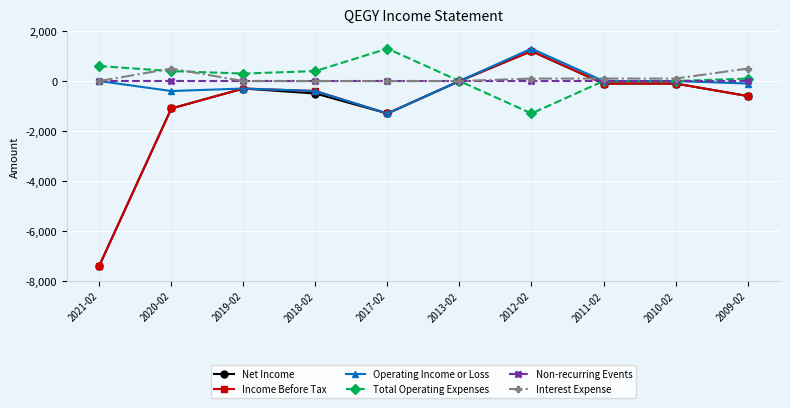

How many values in the Net Income series are below -300?

5